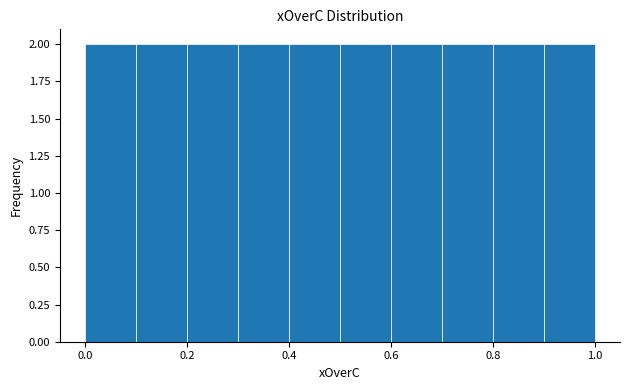

Reading left to right, transcribe this chart: for each bar, give the range it covers on the x-axis and its height. The values are not printed on the chart, so give them approximately, as read against the axis.

0.0 to 0.1: 2
0.1 to 0.2: 2
0.2 to 0.3: 2
0.3 to 0.4: 2
0.4 to 0.5: 2
0.5 to 0.6: 2
0.6 to 0.7: 2
0.7 to 0.8: 2
0.8 to 0.9: 2
0.9 to 1.0: 2